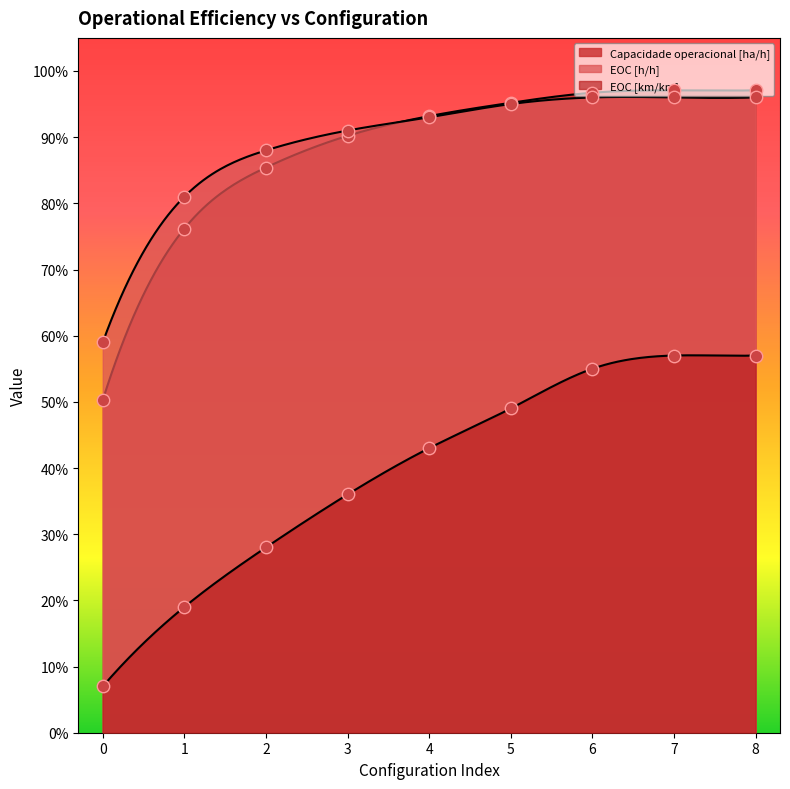

Which series contains the lowest Y value?

EOC [km/km]